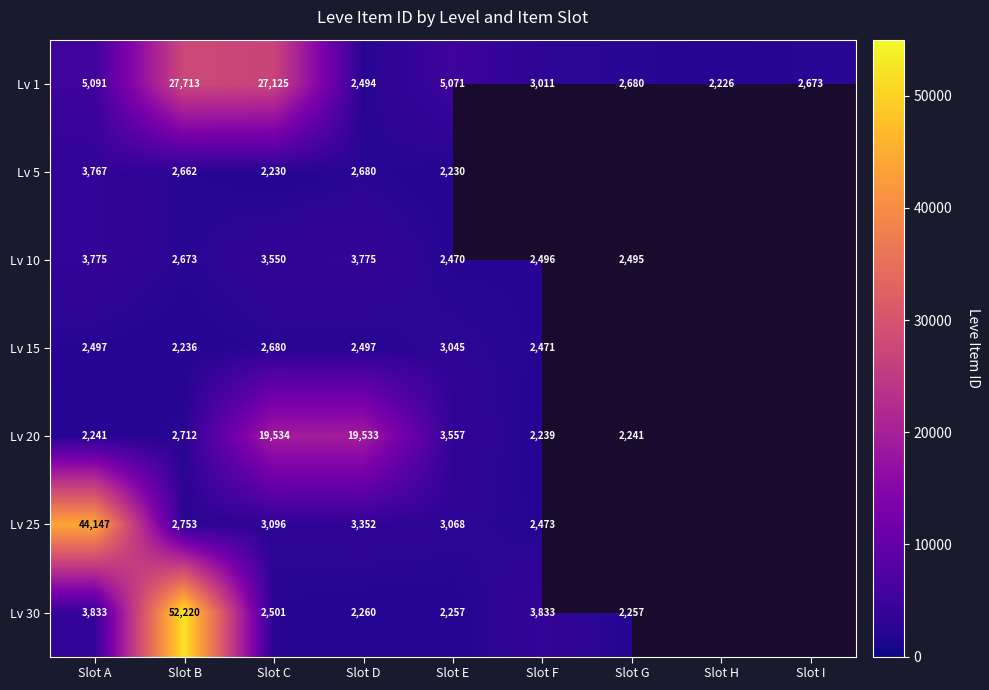

At Slot E, list the series in order from largest to smallest.

Lv 1, Lv 20, Lv 25, Lv 15, Lv 10, Lv 30, Lv 5